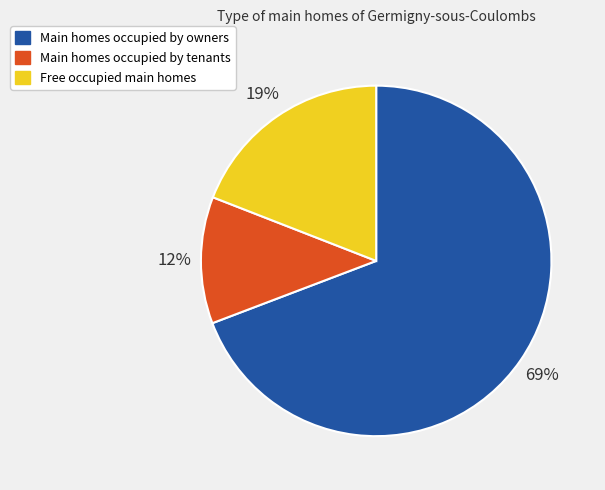

Which slice is the smallest?

Main homes occupied by tenants